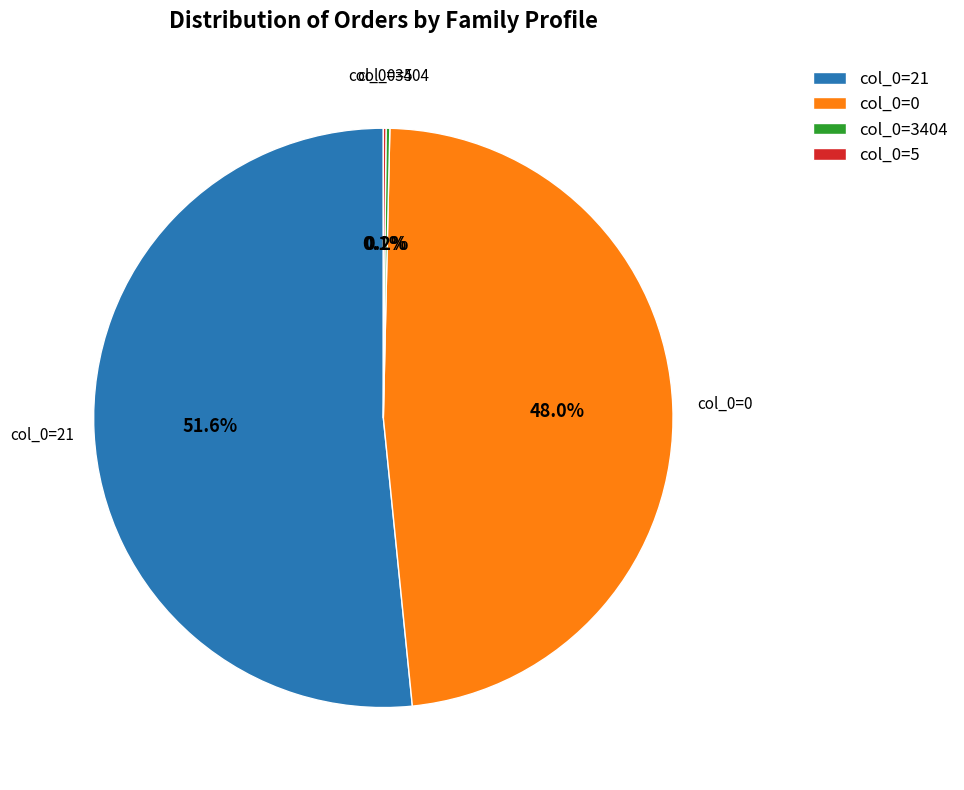

Is col_0=21 the majority of the pie?

Yes